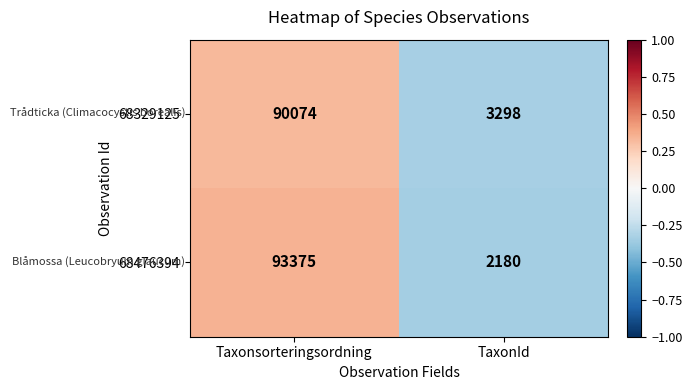

What is the approximate value of 68329125 at TaxonId, to the nearest 50?

3300